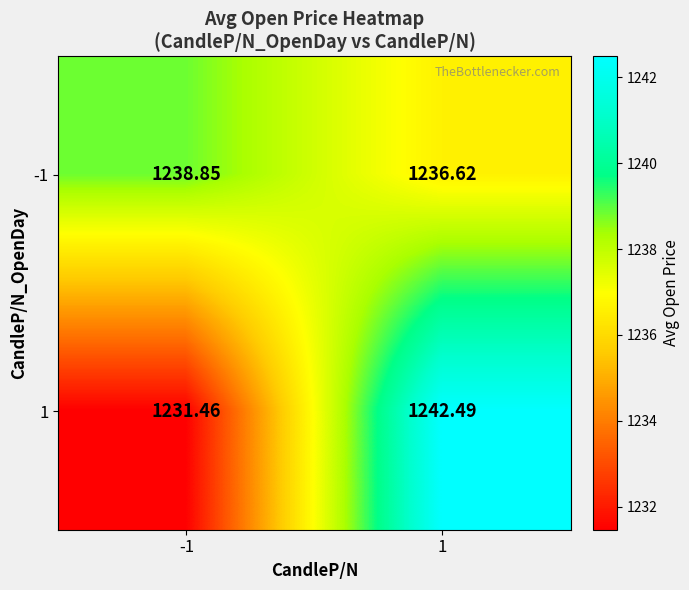

Which series has the widest spread of values?

1